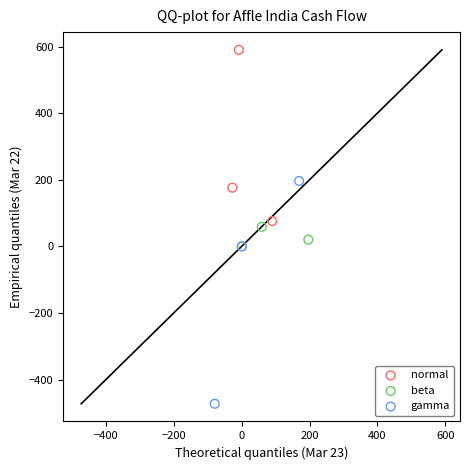

Which series contains the lowest Y value?

gamma